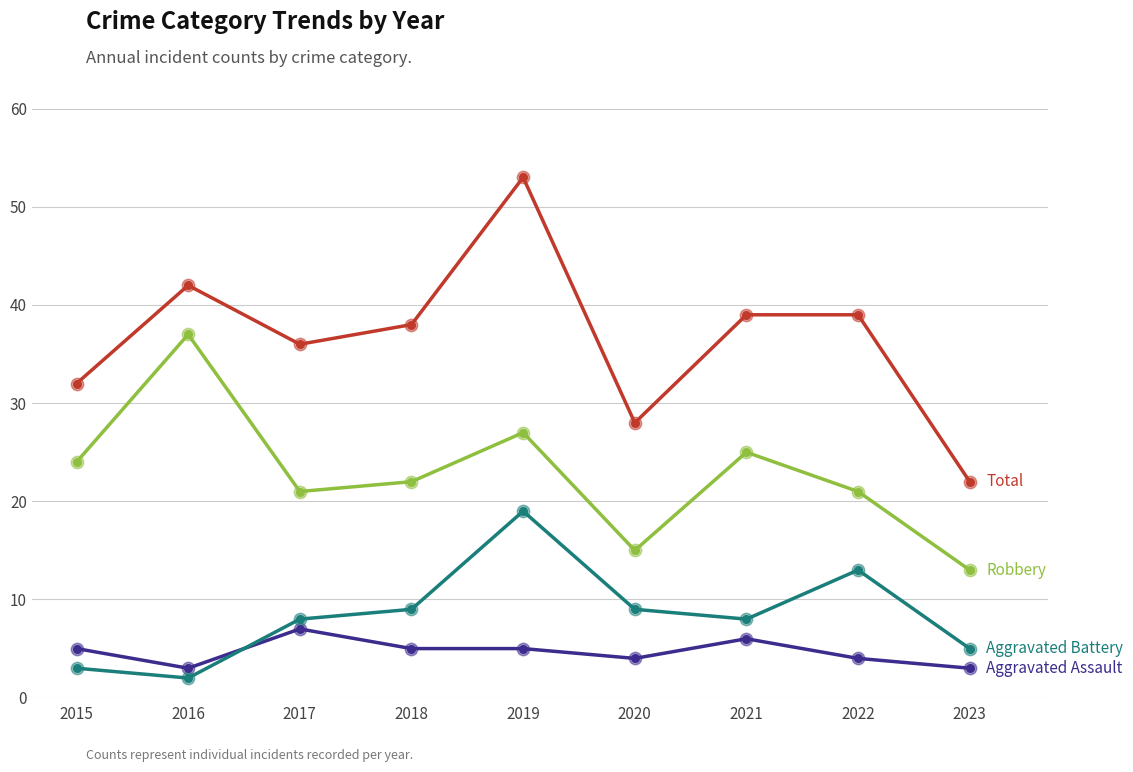

At which category is the sum across all series the highest?

2019